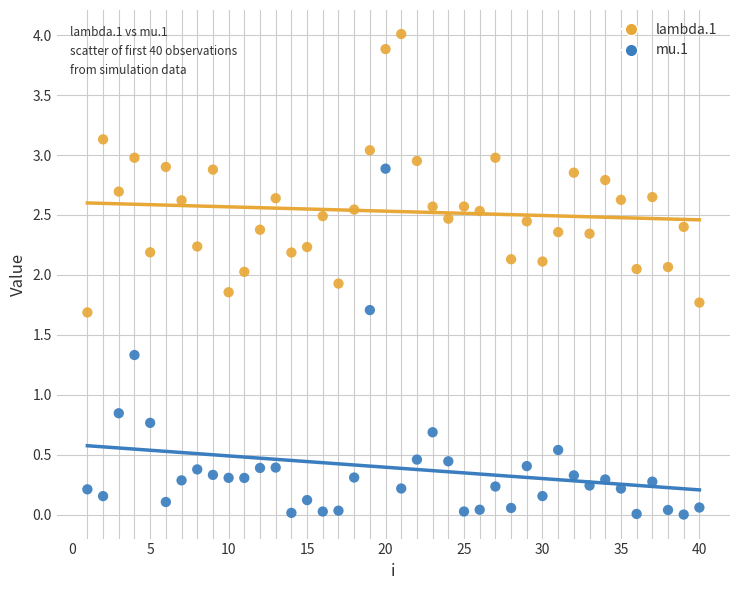

Which series reaches the minimum Y coordinate?

mu.1